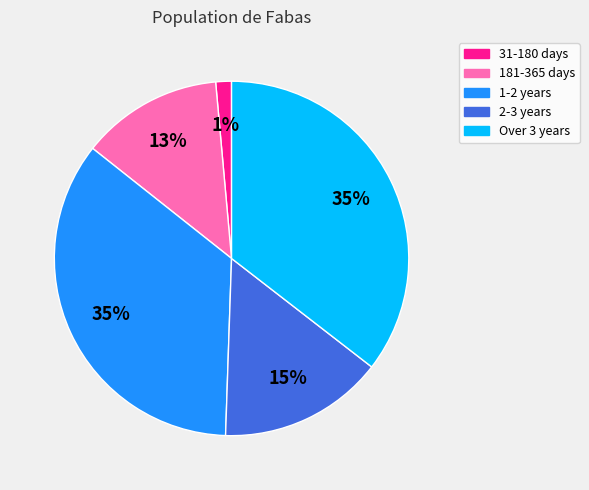

How many segments does this pie chart have?

5